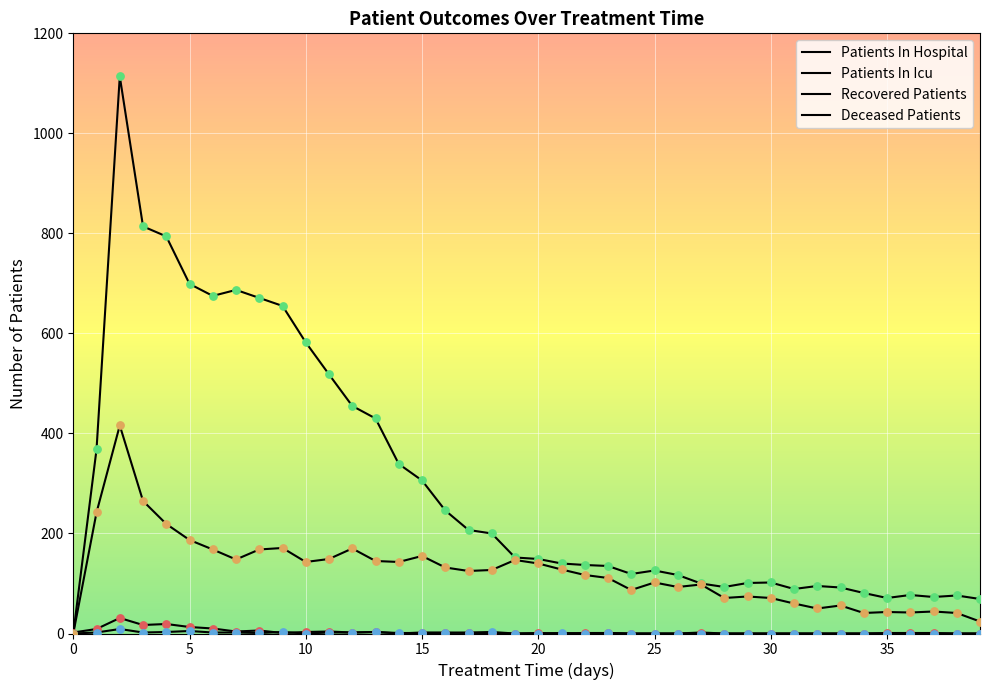

How many lines are shown in the chart?

4